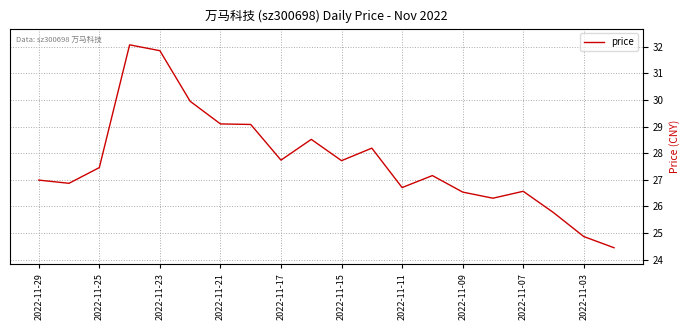

What is the greatest value displayed?

32.1